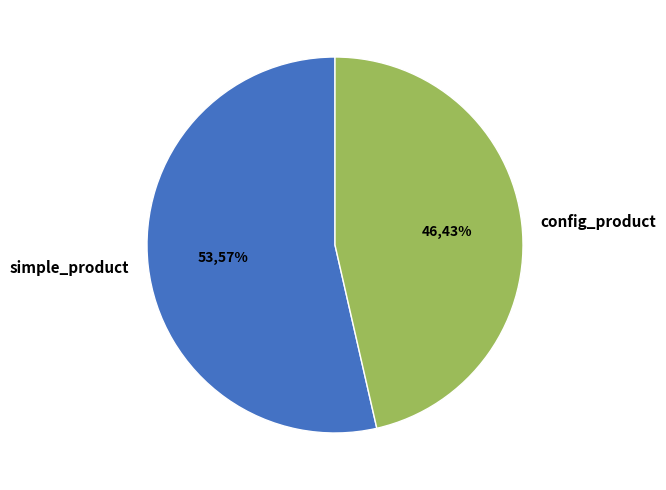

To the nearest percent, what is the average slice percentage?

50%